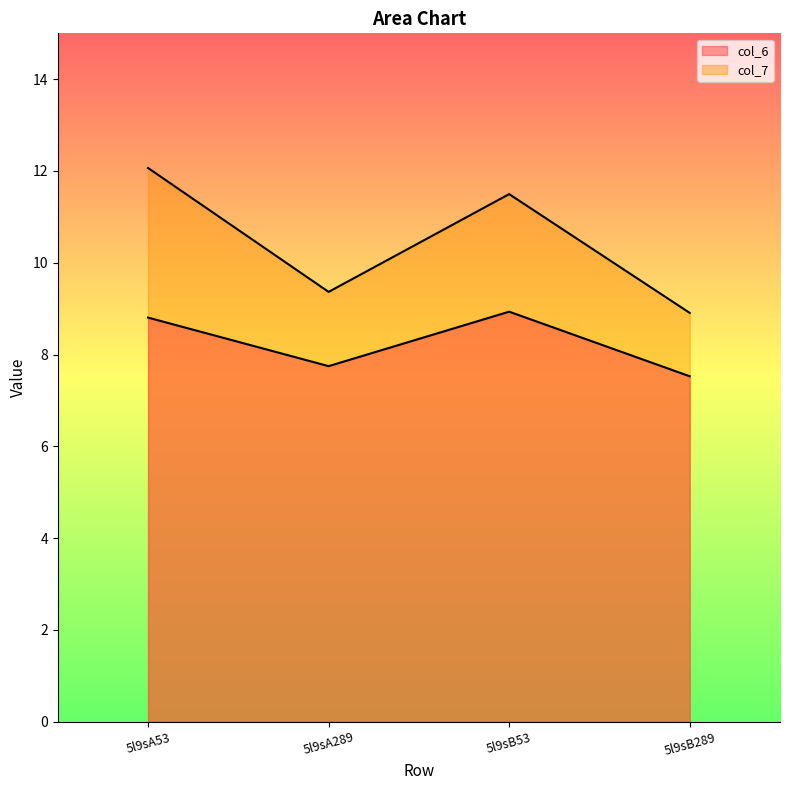

True or false: col_7 has more than 1 points higher than both neighbors.

False